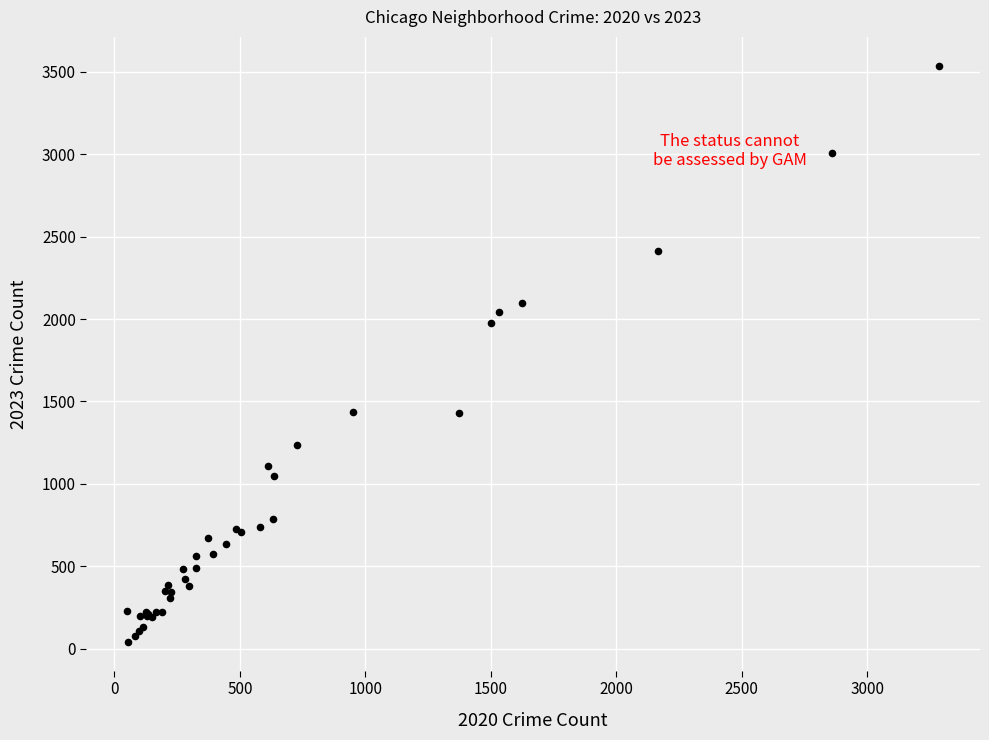

What Y value in the scatter plot is closest to 1789?

1973